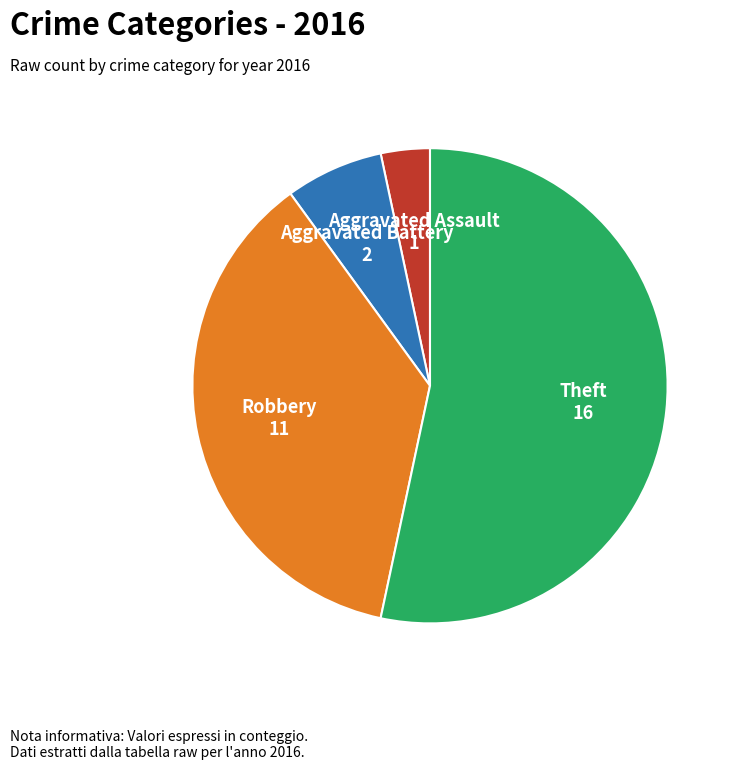

Is there any slice that represents more than half of the pie?

Yes